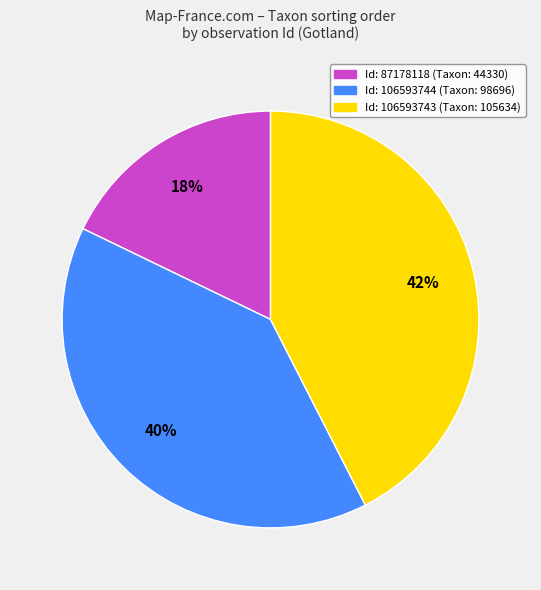

Does any single category account for the majority?

No